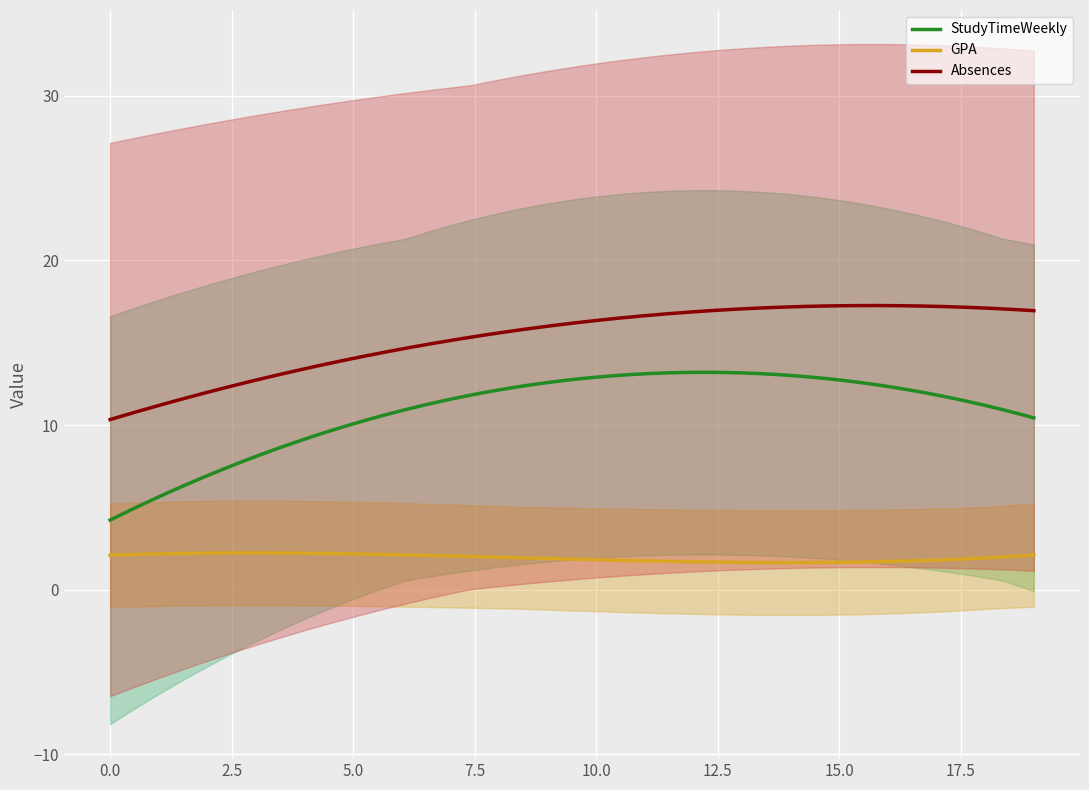

Which series ends up on top after the final intersection of GPA and Absences?

Absences